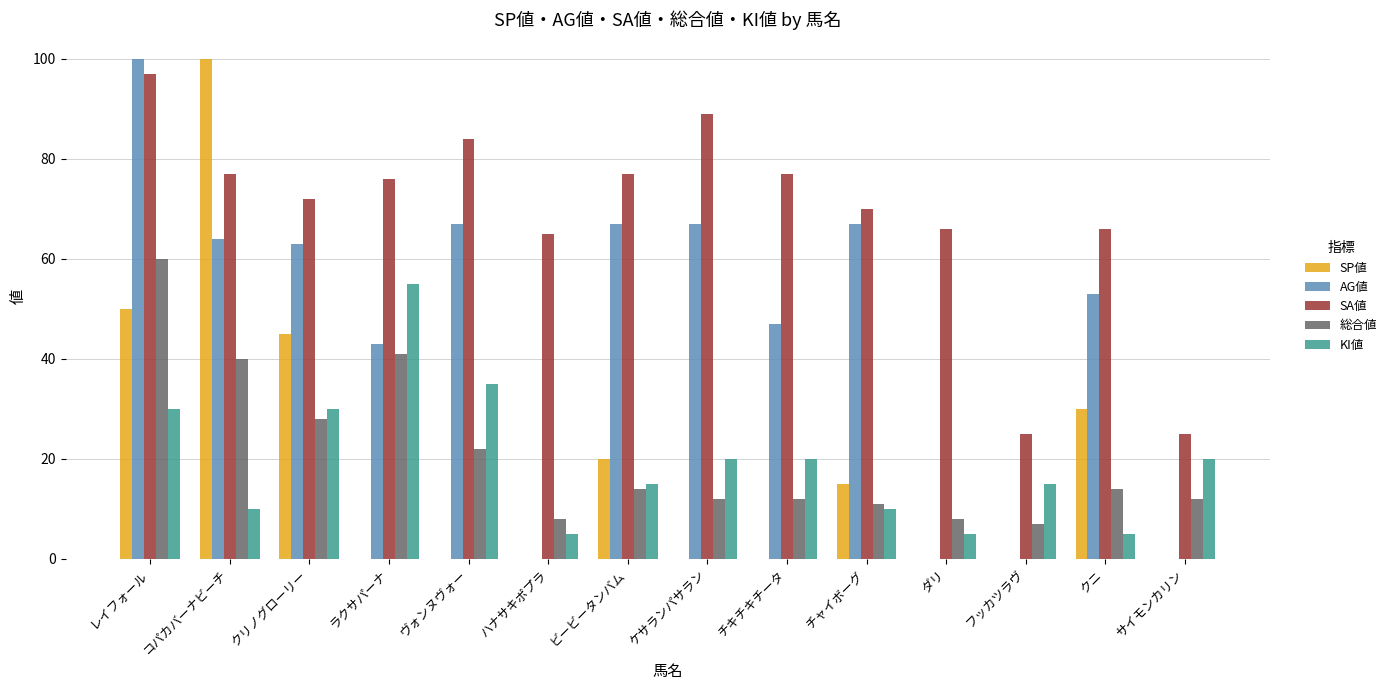

Reading left to right, list all the values displayed in this chart.

SP値: レイフォール=50	コパカバーナビーチ=100	クリノグローリー=45	ラクサパーナ=0	ヴォンヌヴォー=0	ハナサキポプラ=0	ビービータンバム=20	ケサランパサラン=0	チキチキチータ=0	チャイボーグ=15	ダリ=0	フッカツラヴ=0	クニ=30	サイモンカリン=0
AG値: レイフォール=100	コパカバーナビーチ=64	クリノグローリー=63	ラクサパーナ=43	ヴォンヌヴォー=67	ハナサキポプラ=0	ビービータンバム=67	ケサランパサラン=67	チキチキチータ=47	チャイボーグ=67	ダリ=0	フッカツラヴ=0	クニ=53	サイモンカリン=0
SA値: レイフォール=97	コパカバーナビーチ=77	クリノグローリー=72	ラクサパーナ=76	ヴォンヌヴォー=84	ハナサキポプラ=65	ビービータンバム=77	ケサランパサラン=89	チキチキチータ=77	チャイボーグ=70	ダリ=66	フッカツラヴ=25	クニ=66	サイモンカリン=25
総合値: レイフォール=60	コパカバーナビーチ=40	クリノグローリー=28	ラクサパーナ=41	ヴォンヌヴォー=22	ハナサキポプラ=8	ビービータンバム=14	ケサランパサラン=12	チキチキチータ=12	チャイボーグ=11	ダリ=8	フッカツラヴ=7	クニ=14	サイモンカリン=12
KI値: レイフォール=30	コパカバーナビーチ=10	クリノグローリー=30	ラクサパーナ=55	ヴォンヌヴォー=35	ハナサキポプラ=5	ビービータンバム=15	ケサランパサラン=20	チキチキチータ=20	チャイボーグ=10	ダリ=5	フッカツラヴ=15	クニ=5	サイモンカリン=20